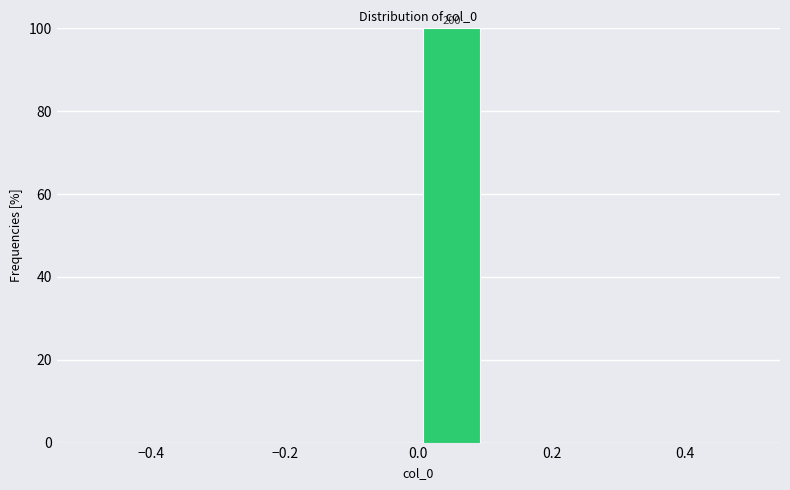

Over which range of the x-axis is the bar tallest?

0.0 to 0.1